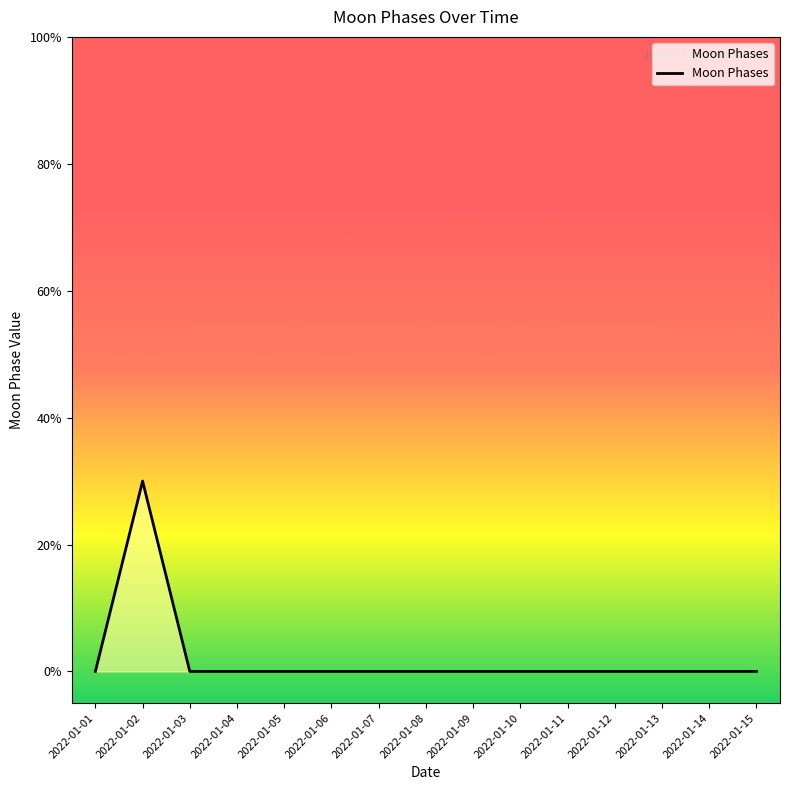

Is this an area chart (filled region under the line)?

Yes